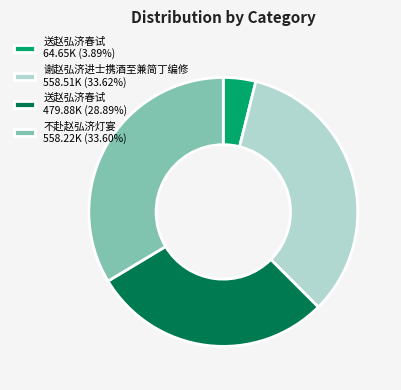

What is the ratio of the value at 谢赵弘济进士携酒至兼简丁编修 558.51K (33.62%) to the value at 送赵弘济春试 64.65K (3.89%)?

8.6